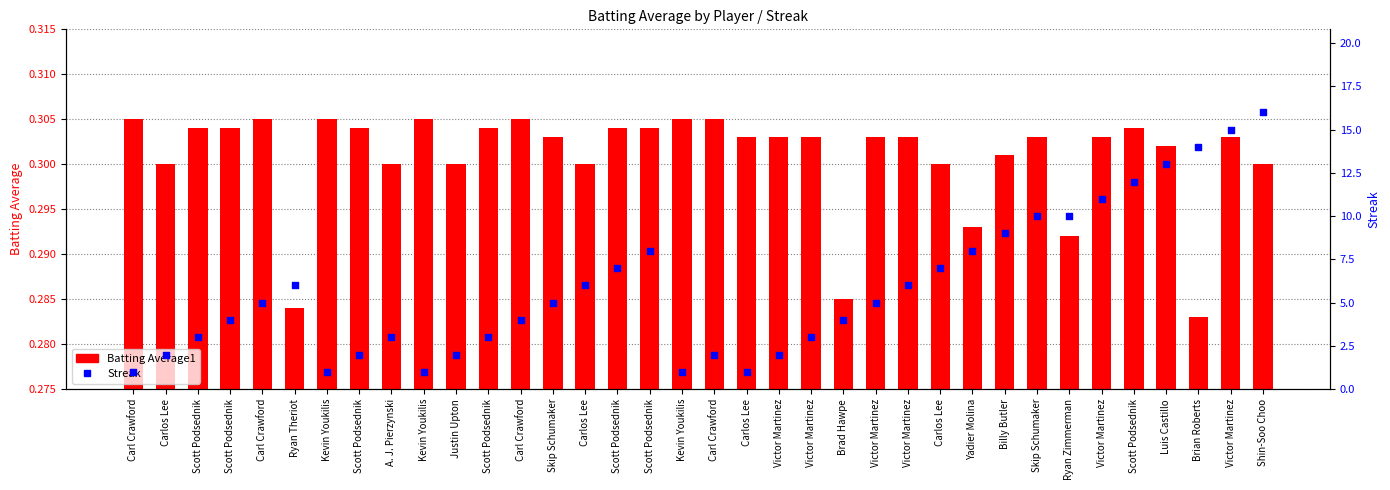

Which series reaches the maximum Y coordinate?

Streak